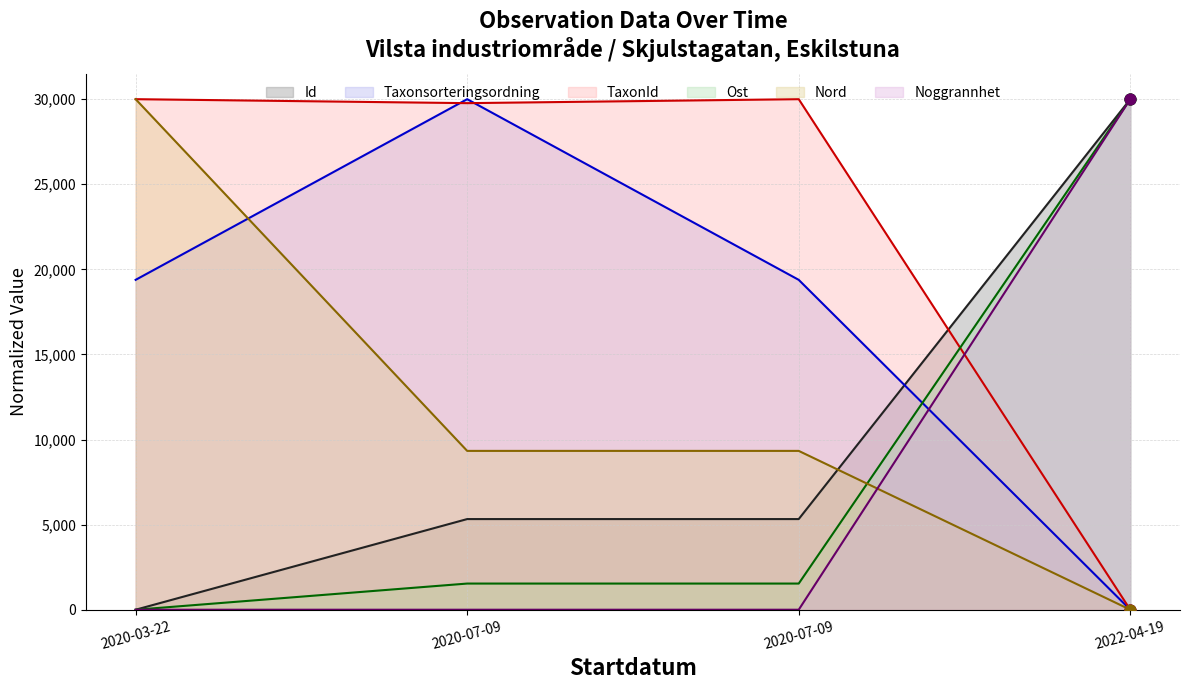

At how many categories does at least one series exceed 12504?

4